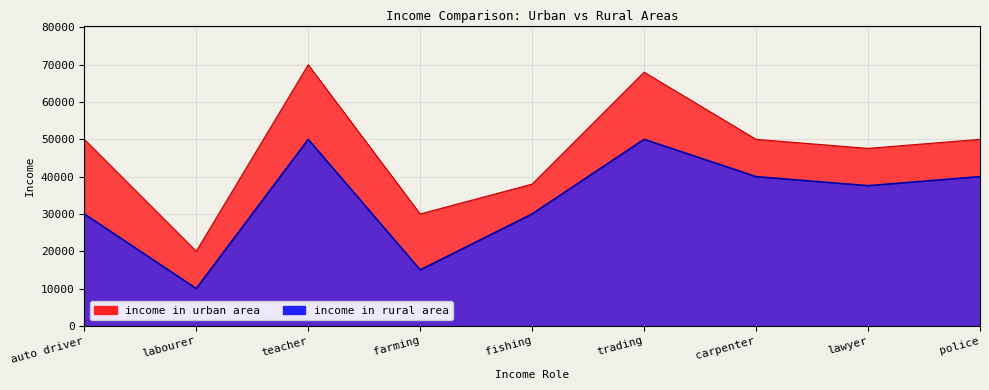

What is the sum of all income in urban area values?

423578